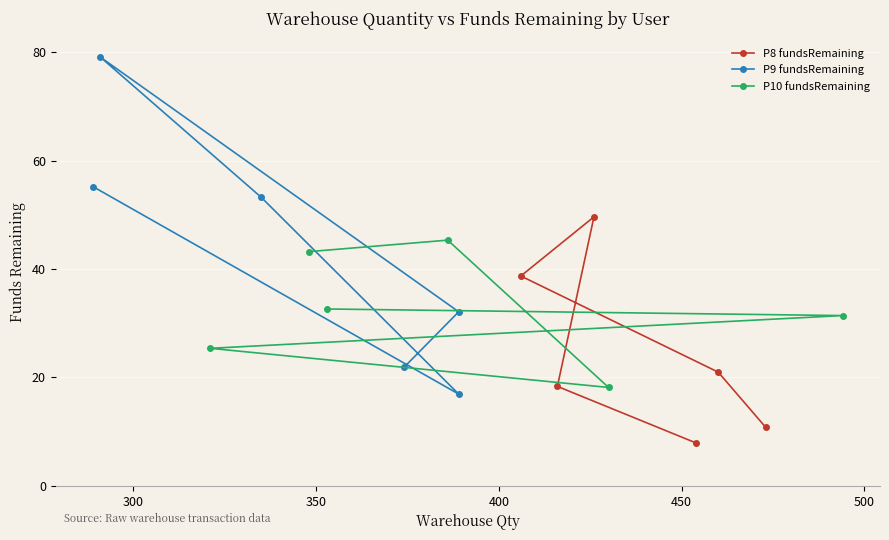

What is the value of the P8 fundsRemaining point at the 2nd from the left?

18.3